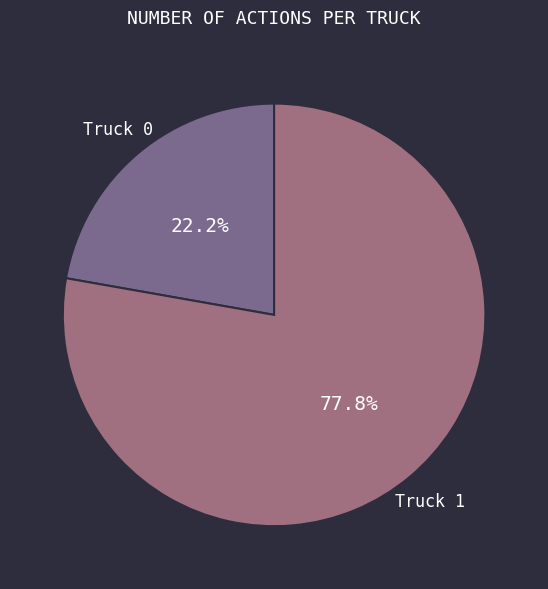

Is it true that Truck 0 is 32% of the pie?

False